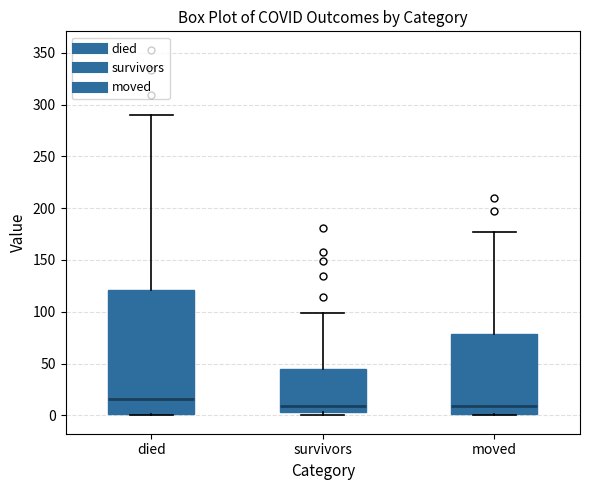

Where does the median line of the box for died sit on the y-axis? The values are not printed on the chart, so give them approximately, as read against the axis.

15